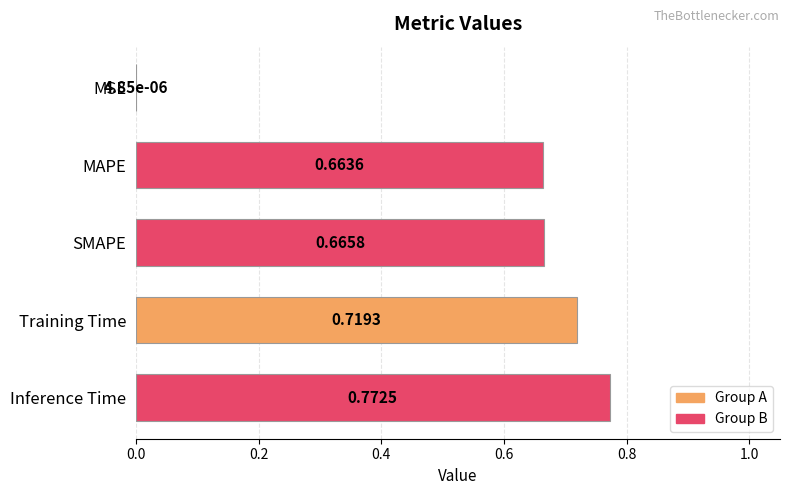

Which category has the highest value across all series?

Inference Time